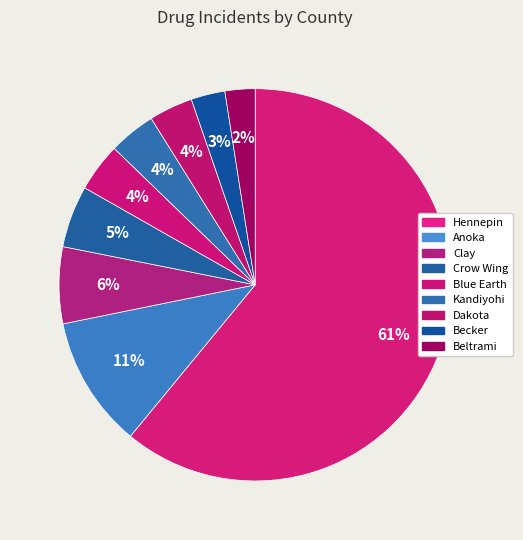

To the nearest percent, what is the average slice percentage?

11%